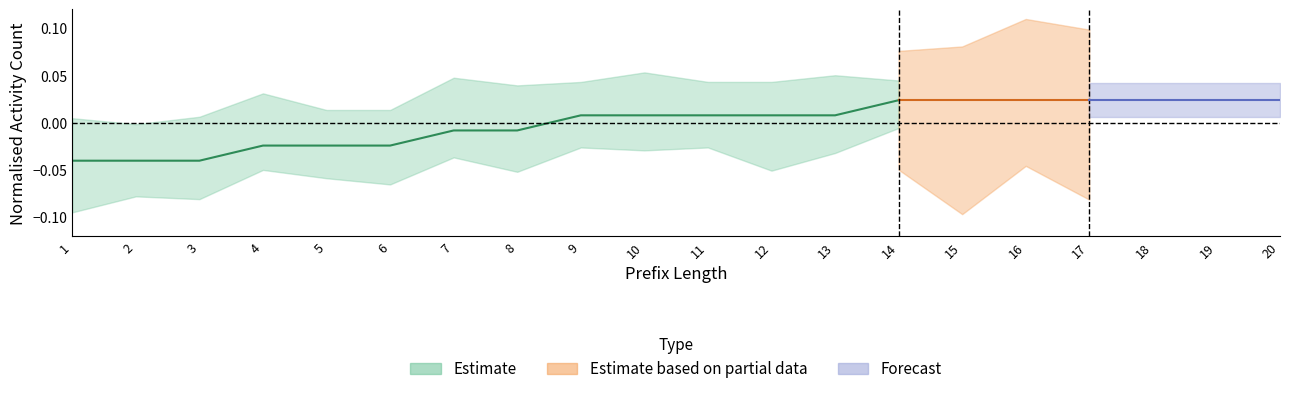

The W_Completeren aanvraag-START series shows 0 at 8. True or false?

True